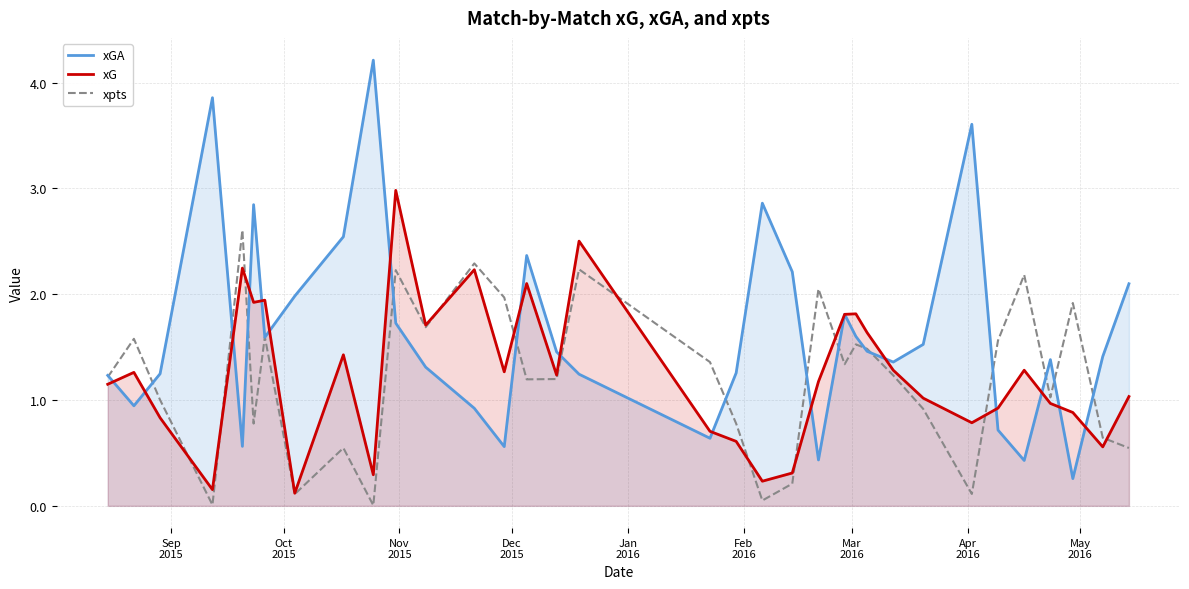

What is the value of the xGA point at the 7th from the left?

1.6